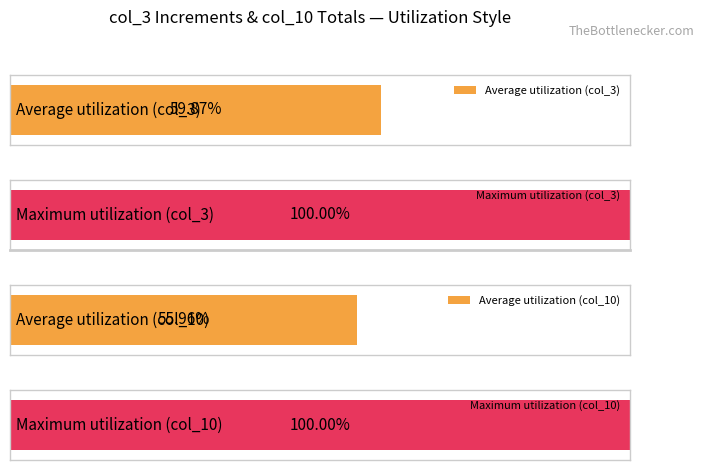

Rank the series at 7 from highest to lowest value.

Maximum utilization, Average utilization